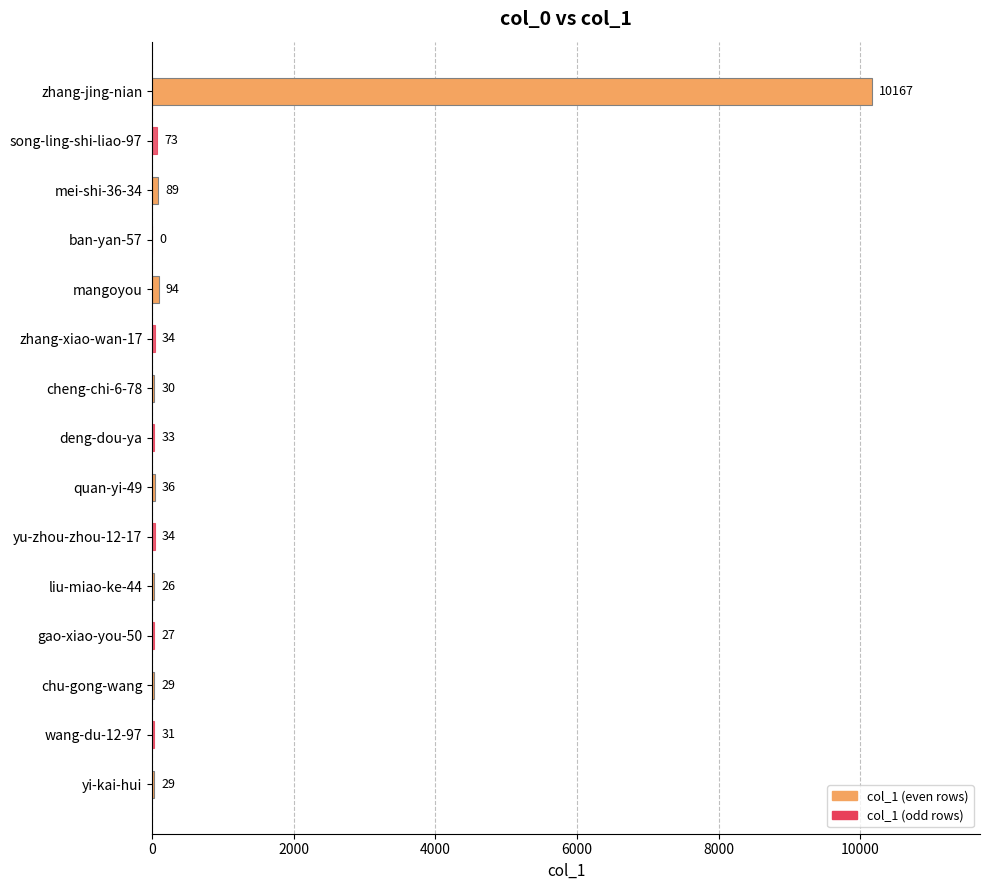

What is the change in value from cheng-chi-6-78 to deng-dou-ya?

+3